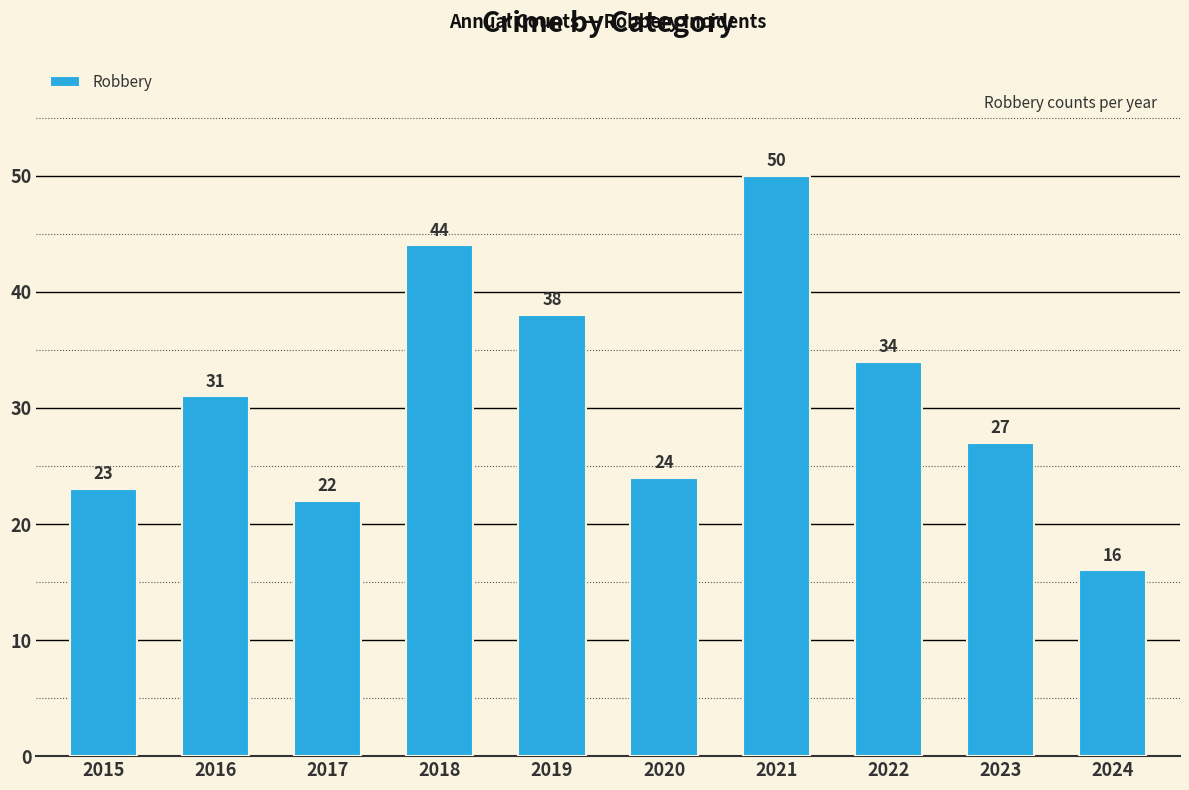

Is it true that the value at 2023 is 27?

True